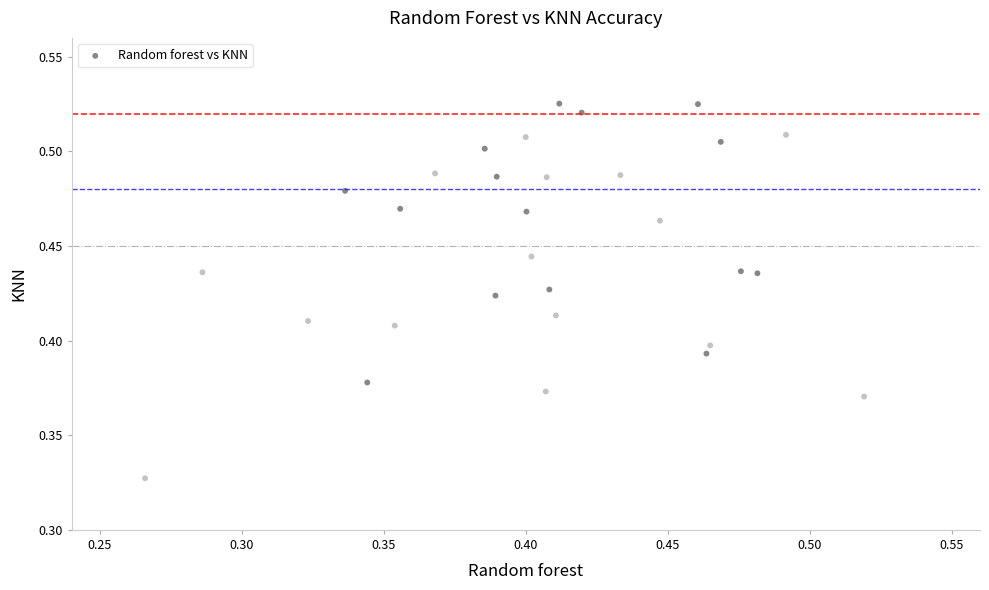

How many points are shown in the scatter plot?

30